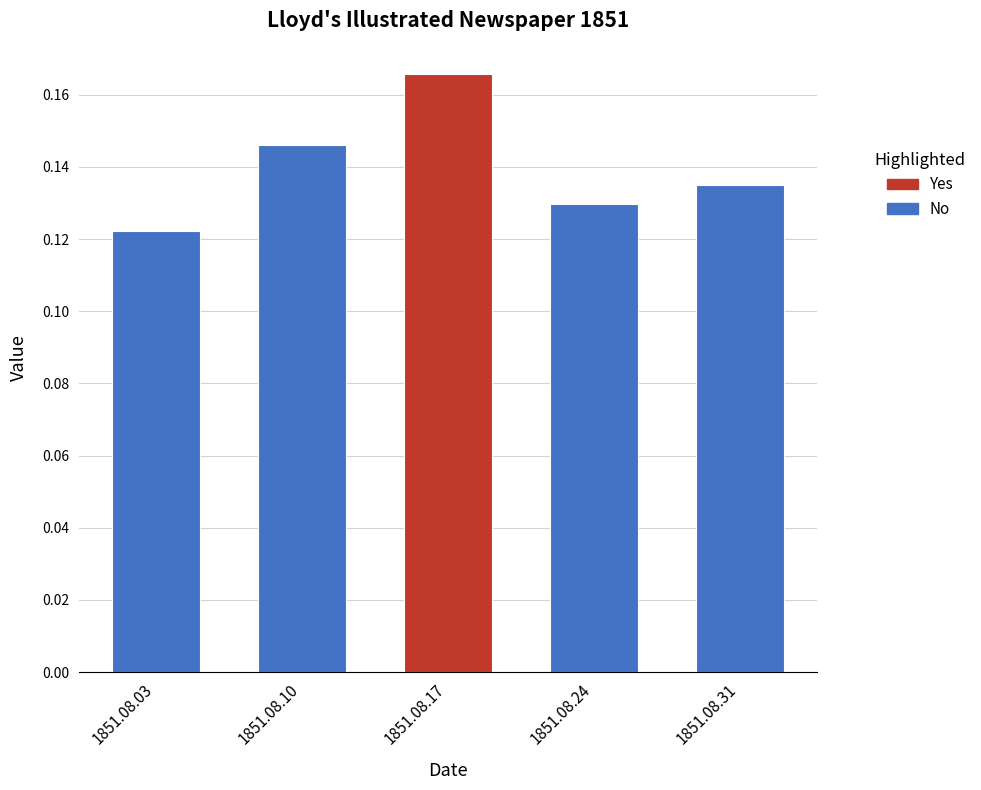

How many bars are there in total?

5